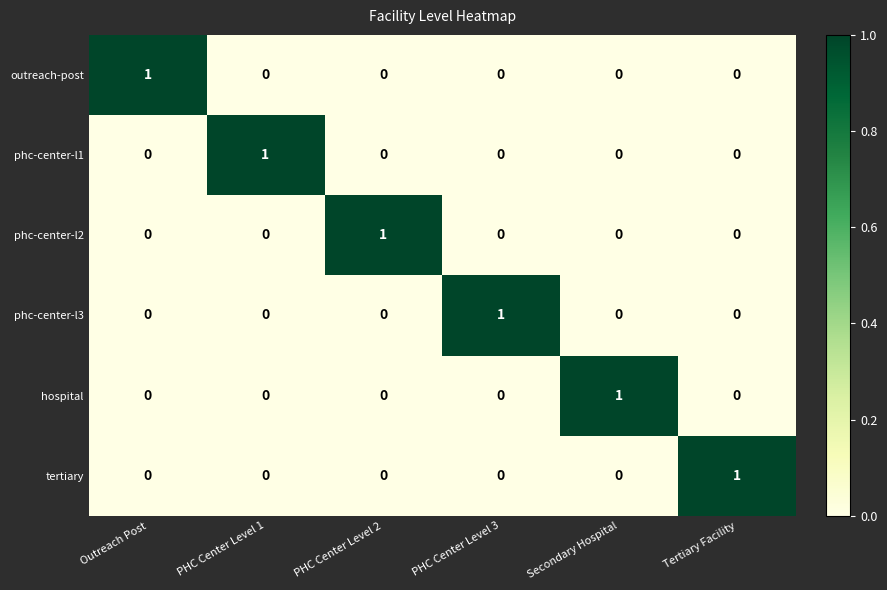

Which category has the highest value in the hospital series?

Secondary Hospital